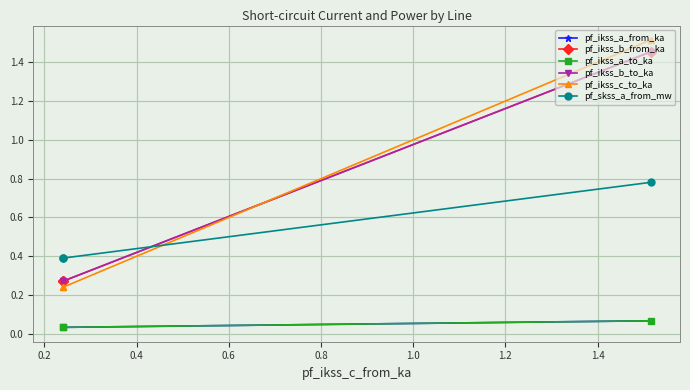

At 0.2, list the series in order from smallest to largest.

pf_ikss_a_from_ka, pf_ikss_a_to_ka, pf_ikss_c_to_ka, pf_ikss_b_to_ka, pf_ikss_b_from_ka, pf_skss_a_from_mw